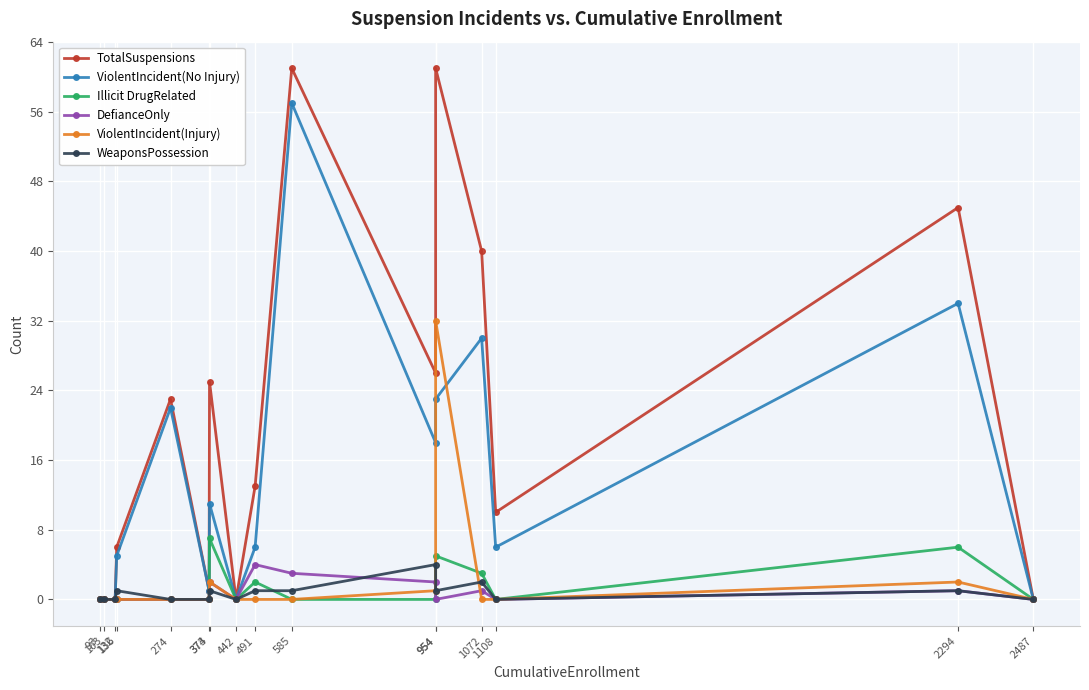

What is the greatest value displayed?

61